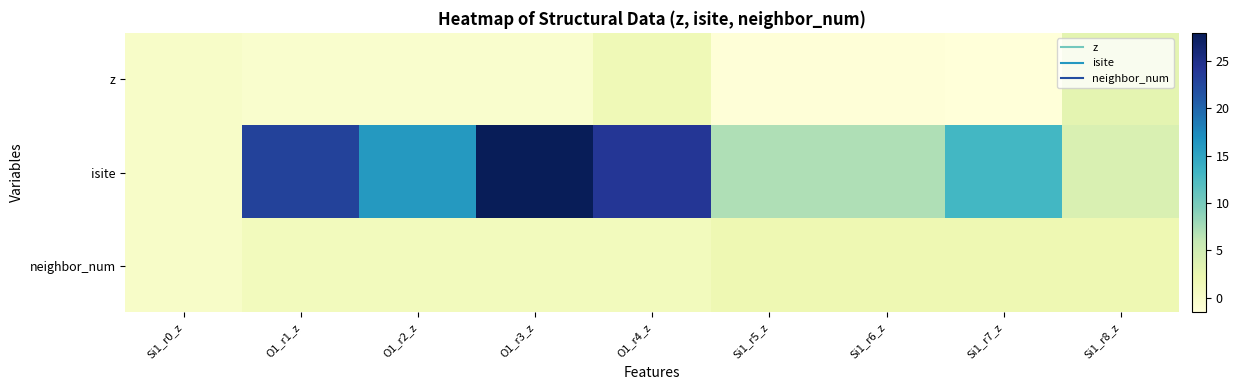

List the series in order of their peak value, highest first.

isite, z, neighbor_num